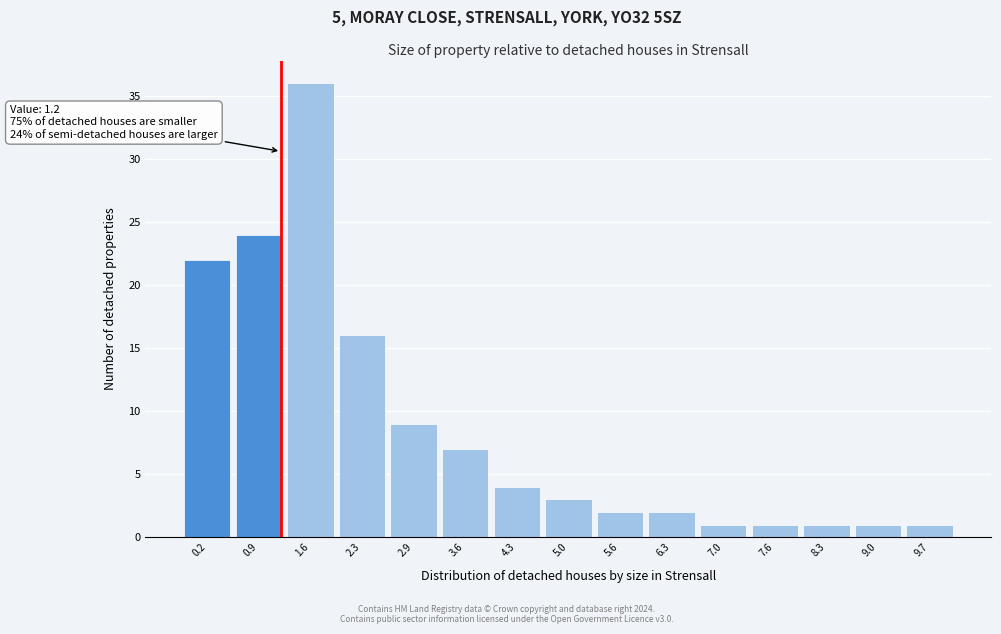

Over which range of the x-axis is the bar tallest?

1.2 to 1.9